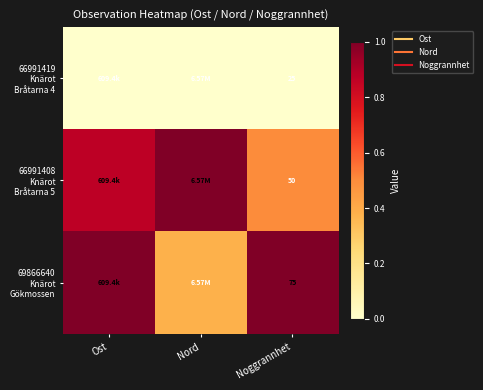

Which series has the widest spread of values?

69866640 Knärot Gökmossen